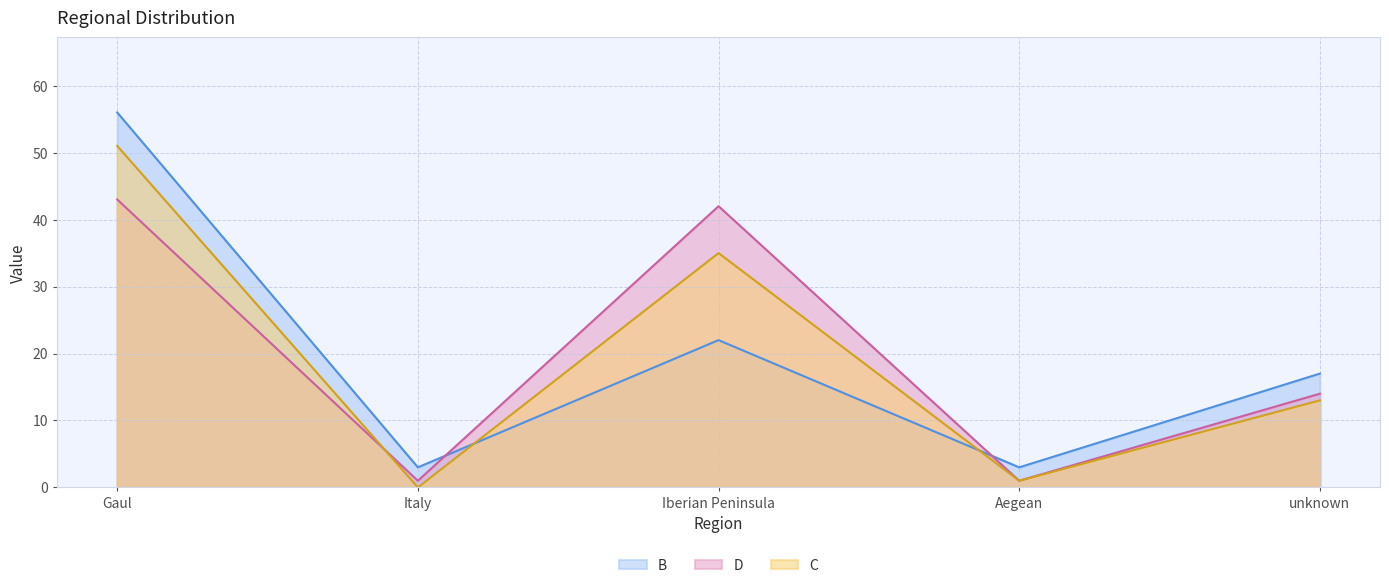

Which category has the highest value across all series?

Gaul